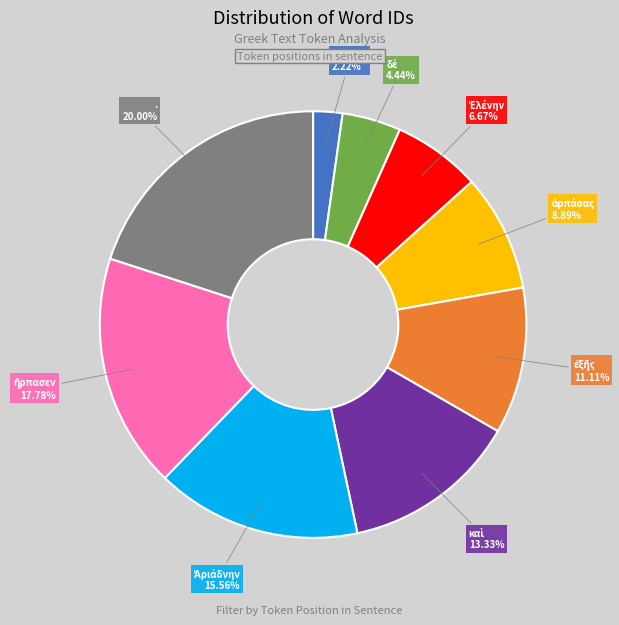

Which slice is the largest?

.